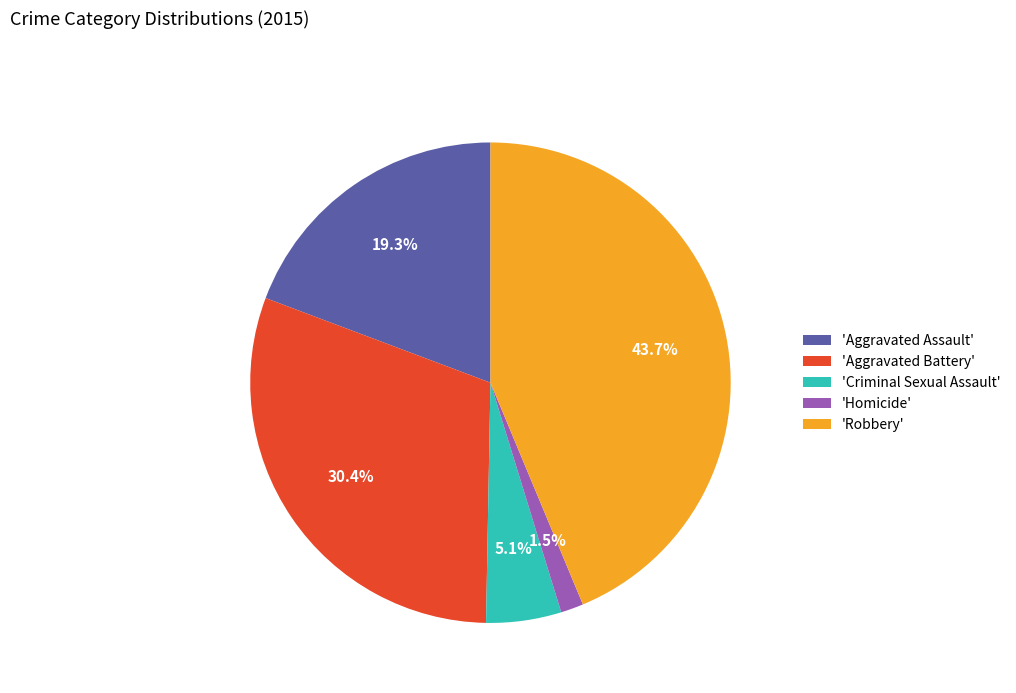

What is the total percentage of 'Homicide' and 'Aggravated Assault'?

20.8%